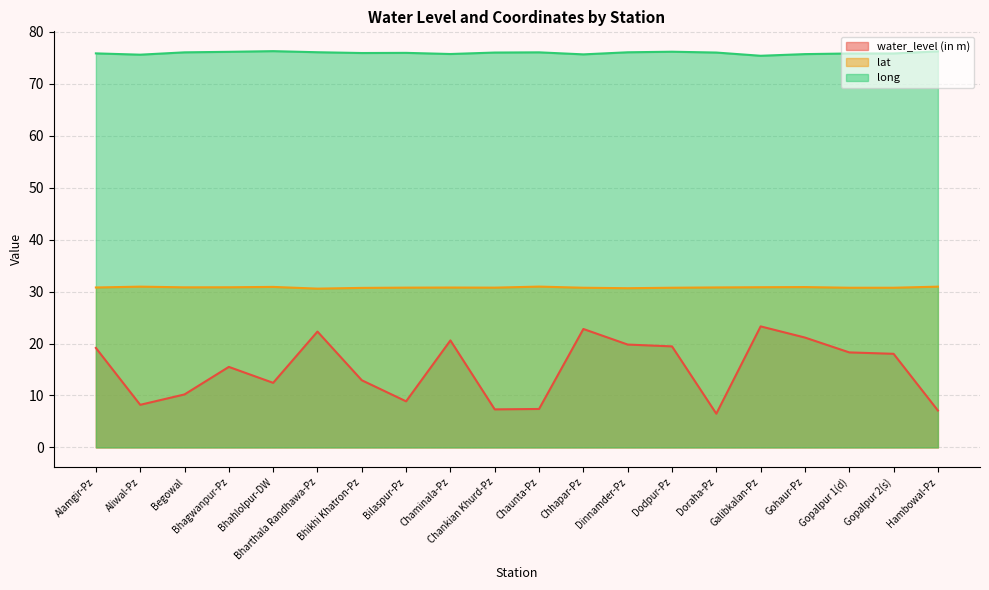

List the labels in order of long value, smallest first.

Galibkalan-Pz, Aliwal-Pz, Chhapar-Pz, Gohaur-Pz, Chaminala-Pz, Gopalpur 1(d), Gopalpur 2(s), Alamgir-Pz, Bhikhi Khatron-Pz, Bilaspur-Pz, Chankian Khurd-Pz, Doraha-Pz, Begowal, Chaunta-Pz, Dinnamder-Pz, Bharthala Randhawa-Pz, Bhagwanpur-Pz, Dodpur-Pz, Hambowal-Pz, Bhahlolpur-DW